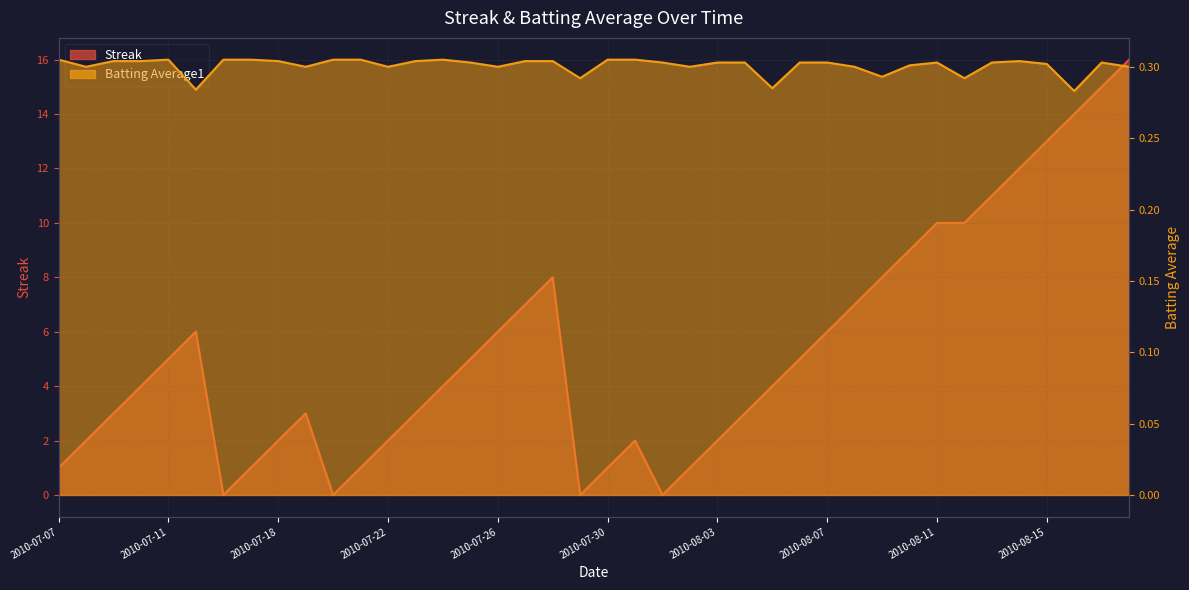

What is the label of the 15th point from the right?

2010-08-04